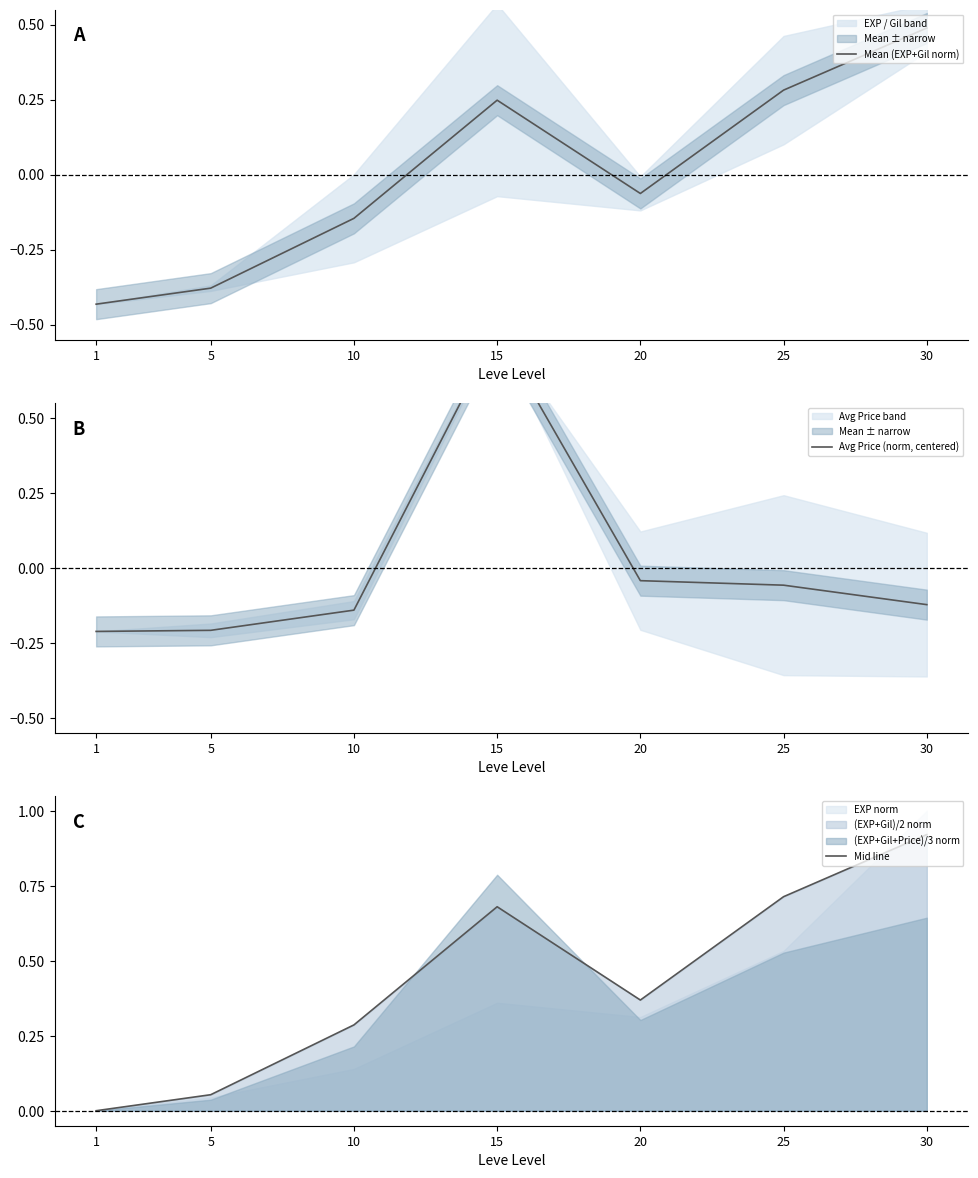

Reading left to right, extract all data points from this chart.

Mean (EXP+Gil norm): 1=-0.4	5=-0.4	10=-0.1	15=0.2	20=-0.1	25=0.3	30=0.5
Avg Price (norm, centered): 1=-0.2	5=-0.2	10=-0.1	15=0.8	20=-0.0	25=-0.1	30=-0.1
Mid line: 1=0.0	5=0.1	10=0.3	15=0.7	20=0.4	25=0.7	30=0.9